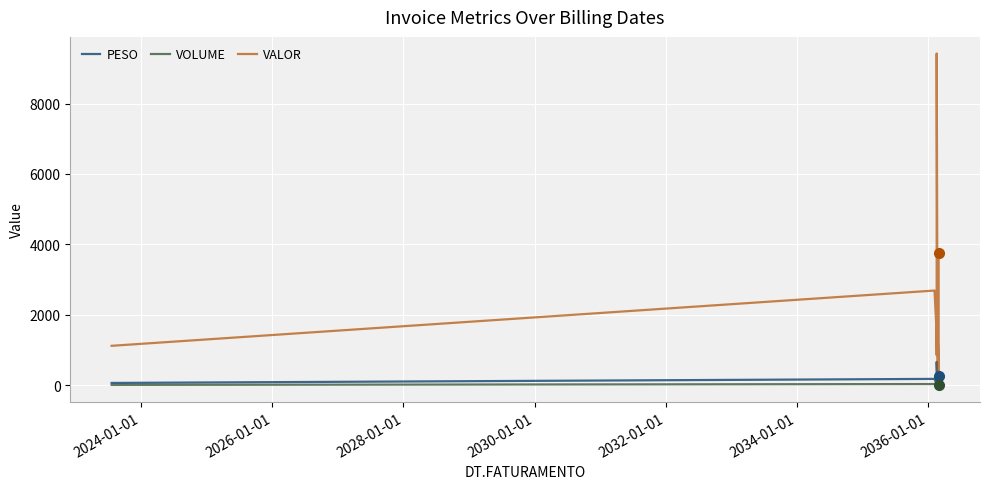

What are all the series names shown in the legend?

PESO, VOLUME, VALOR